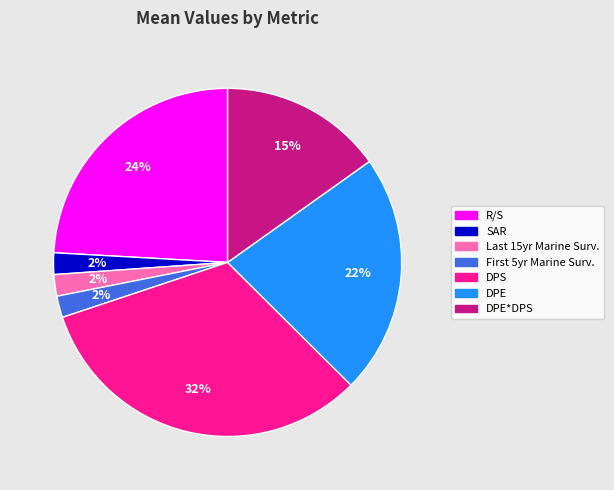

Count the number of slices in the pie.

7